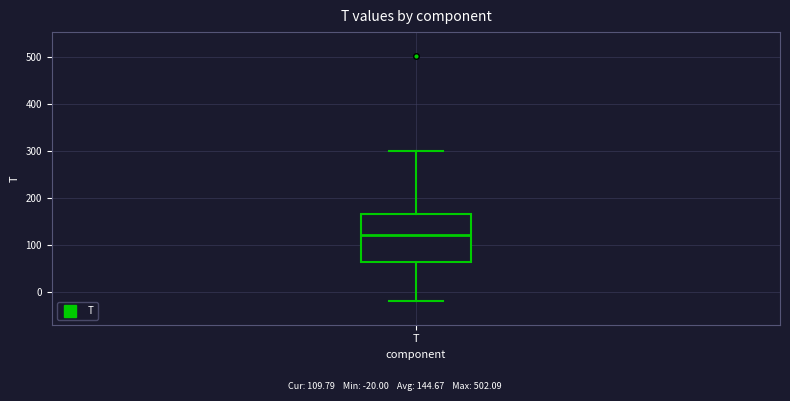

Transcribe this box plot: give where the median line is, the range the box spans, and where the two whiskers end, as read against the y-axis. The values are not printed on the chart, so give them approximately, as read against the axis.

median 120, box 60 to 170, whiskers -20 to 300